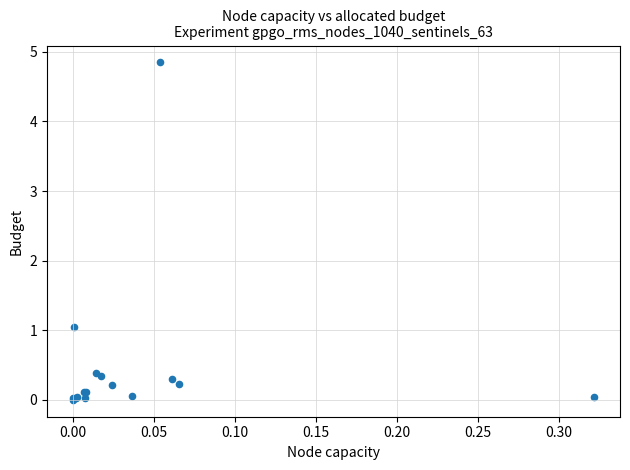

What Y value in the scatter plot is closest to 2?

1.0